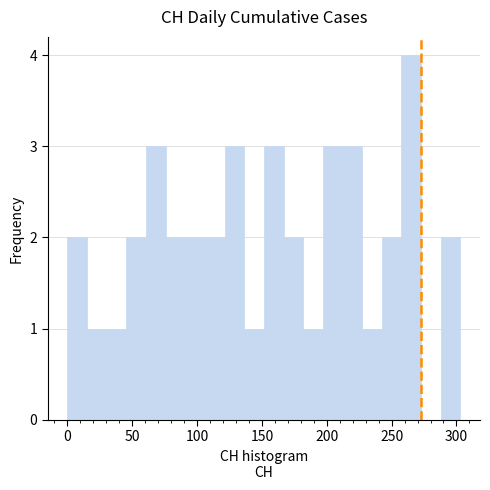

Read against the x-axis, roughly where is the centre of the tallest bar?

265